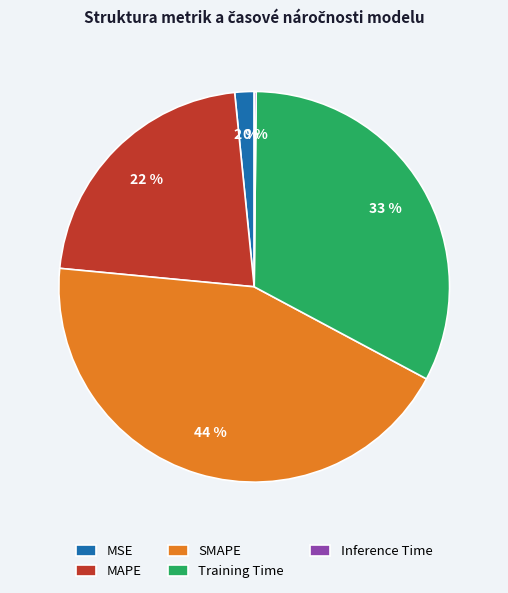

To the nearest percent, what is the difference between the MAPE and MSE slice percentages?

20%